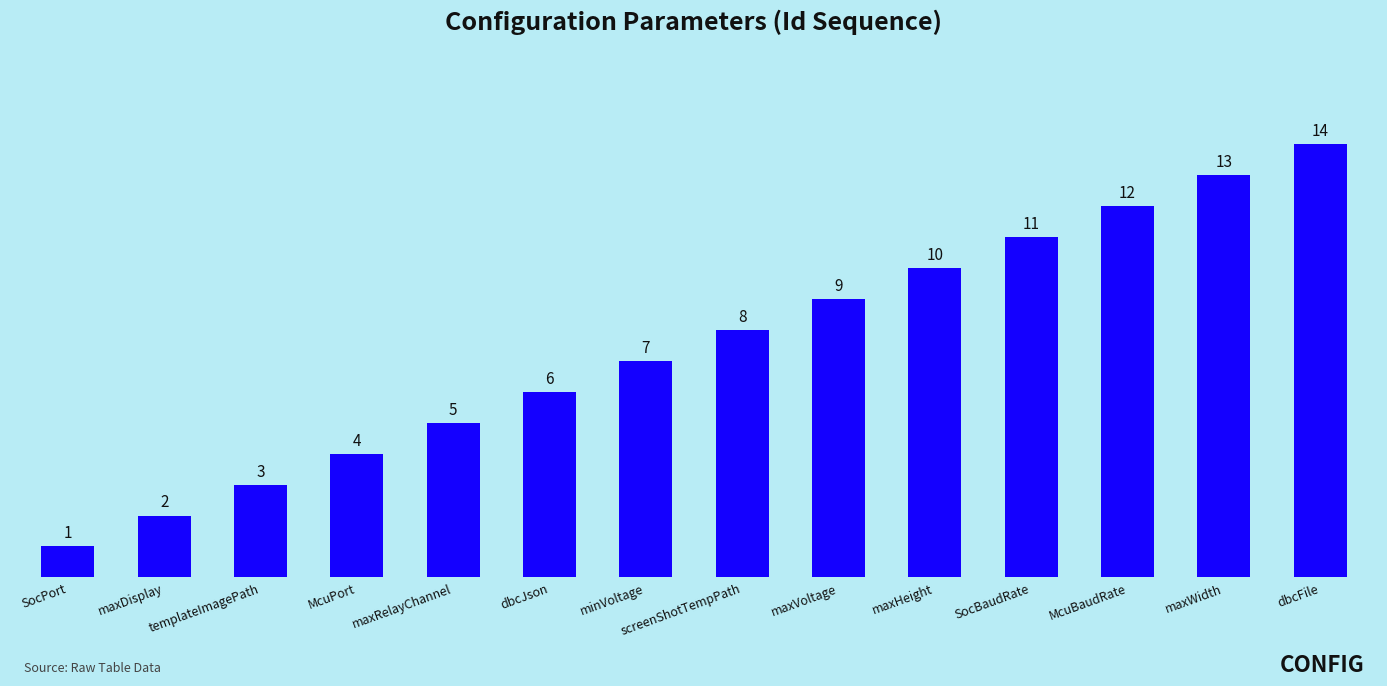

Which label corresponds to the largest value in the chart?

dbcFile